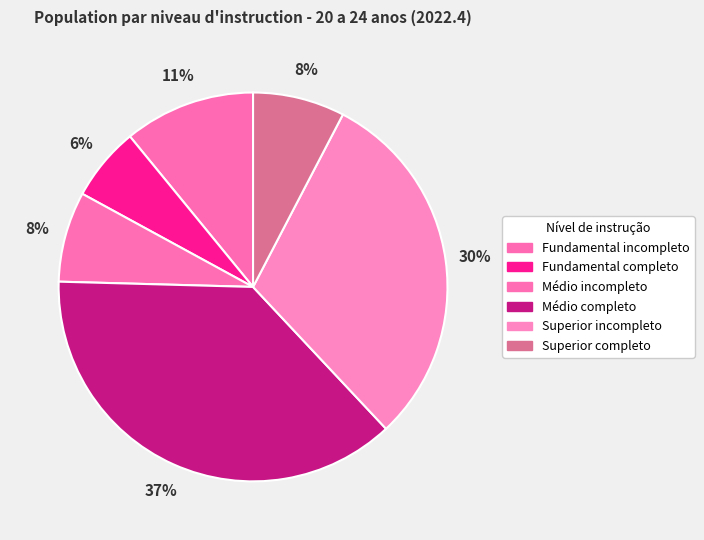

How many slices are in this pie chart?

6